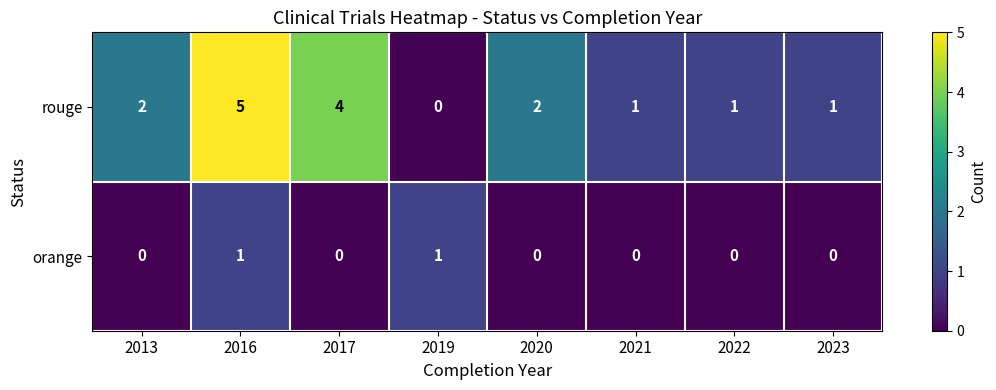

The value of orange at 2019 is 1. True or false?

True